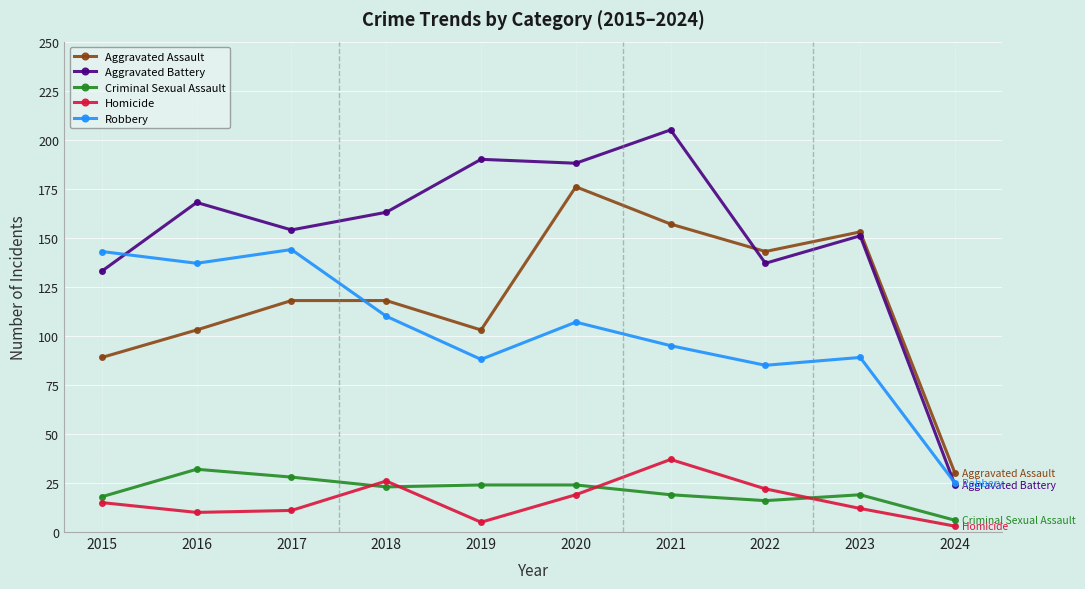

What is the value of the Homicide point at the 9th from the left?

12